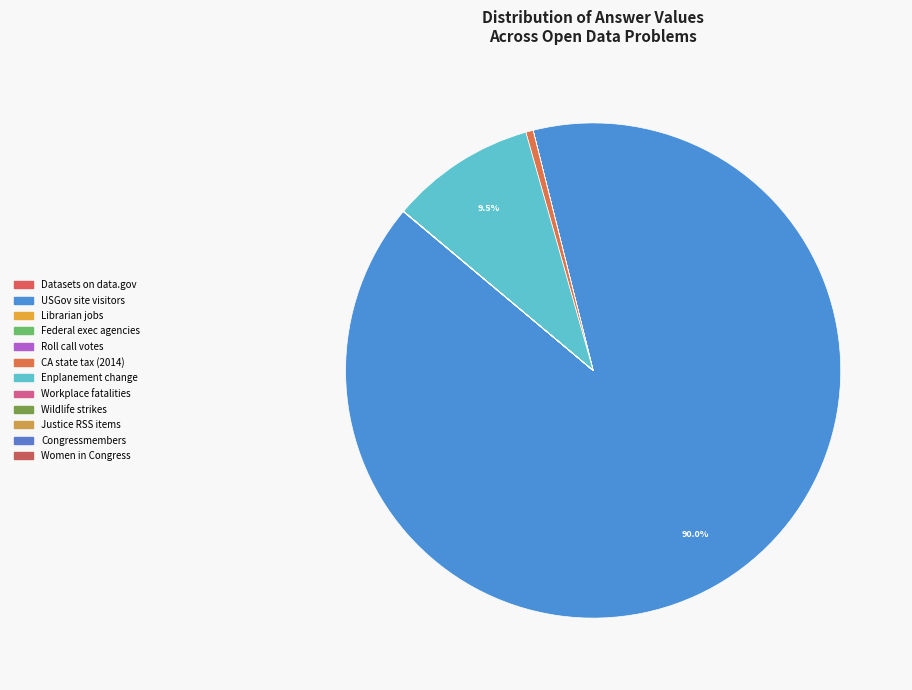

Rank the categories by value from highest to lowest.

408273670, 43130585, 2176236, 132712 data sets, 5383, 1496, 719, 688, 134, 108, 45, 5